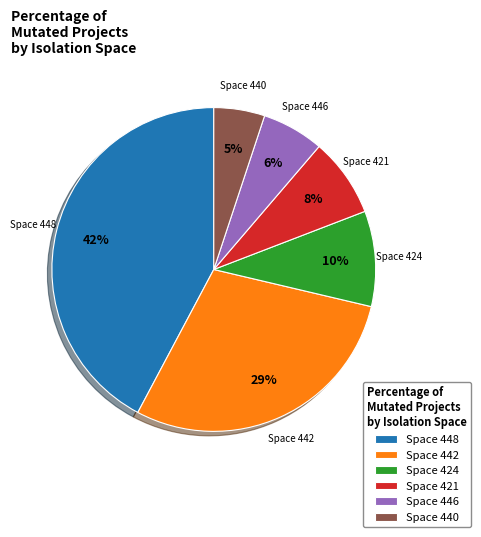

Which category has the smallest portion of the pie?

Space 440